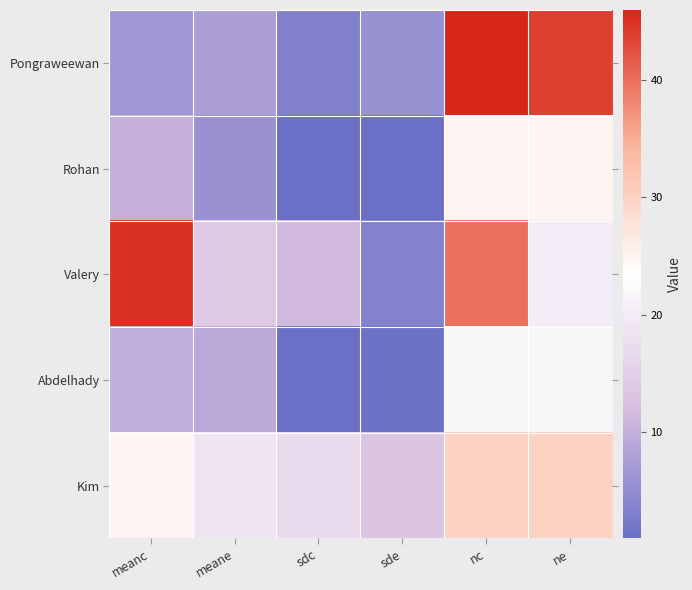

What is the difference between the highest and lowest values at ne?

24.0